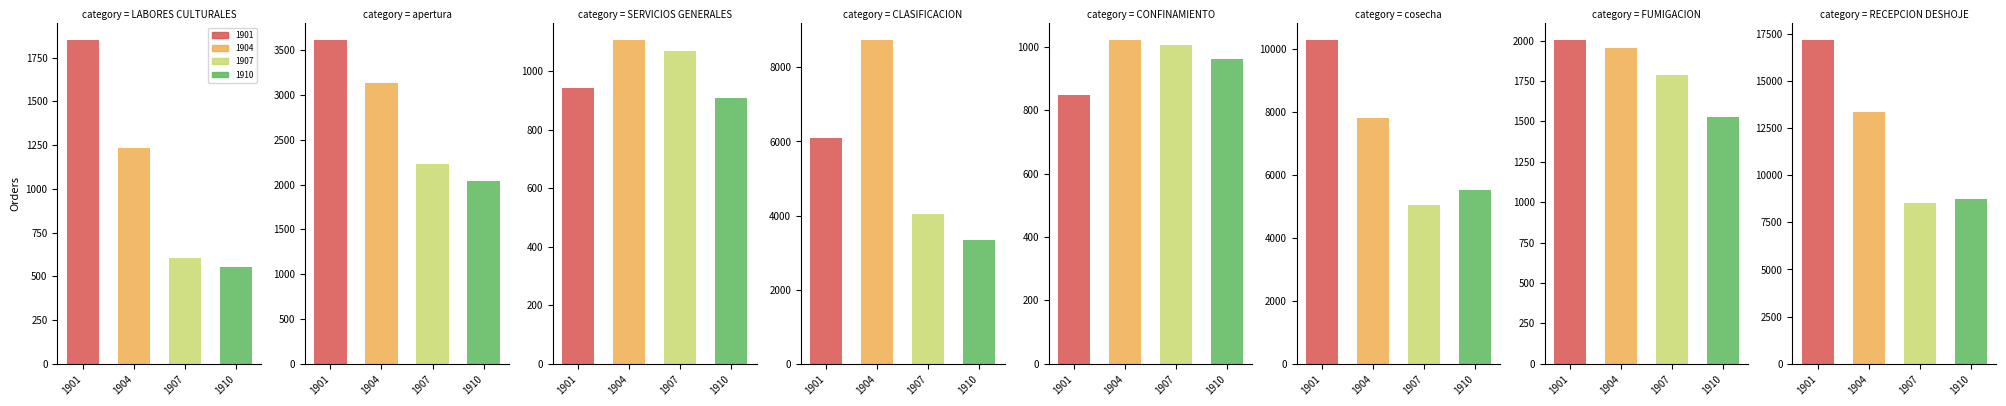

Reading left to right, what are all the values shown in this chart?

1901: 1852.7	3617.9	941.8	6087.4	849.4	10306.5	2005.9	17193.9
1904: 1232.0	3138.1	1107.6	8748.1	1022.8	7816.1	1956.6	13331.1
1907: 605.2	2230.3	1067.3	4029.6	1006.7	5036.8	1784.7	8526.4
1910: 553.0	2038.9	909.7	3352.6	961.3	5529.3	1529.0	8759.0